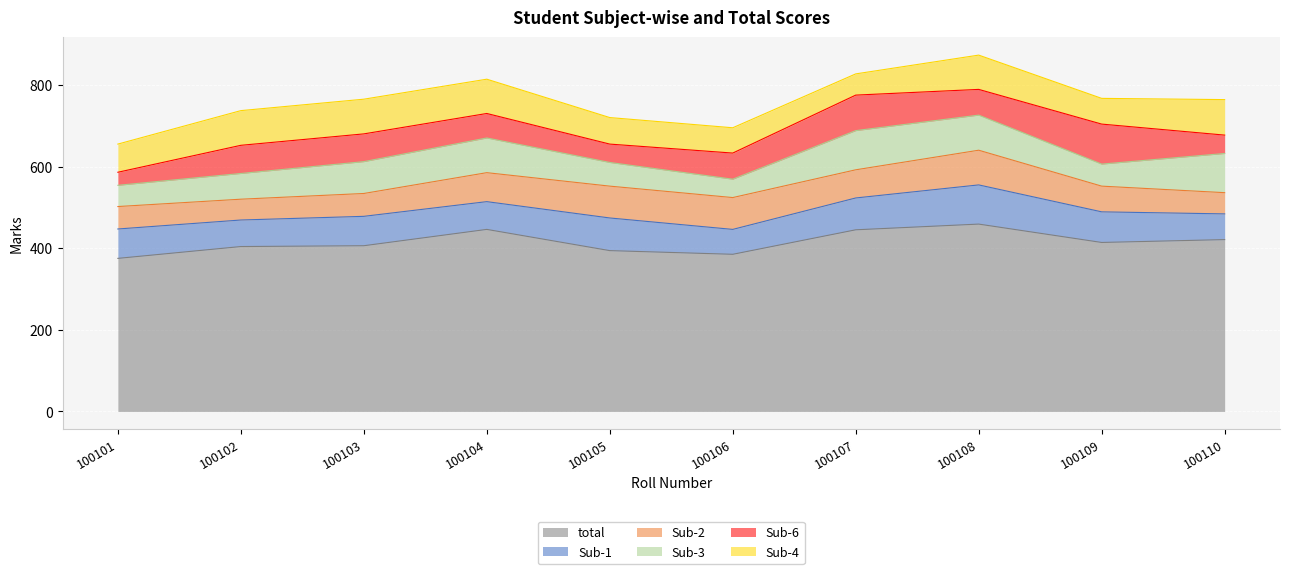

Reading left to right, what are all the values shown in this chart?

total: 375	404	406	446	394	385	445	459	414	421
Sub-1: 72	65	72	68	80	61	78	96	75	63
Sub-2: 55	51	56	71	78	78	69	85	63	52
Sub-3: 52	63	78	85	58	45	96	86	54	96
Sub-6: 32	69	68	60	45	64	87	63	98	45
Sub-4: 69	85	85	84	65	62	52	84	63	87